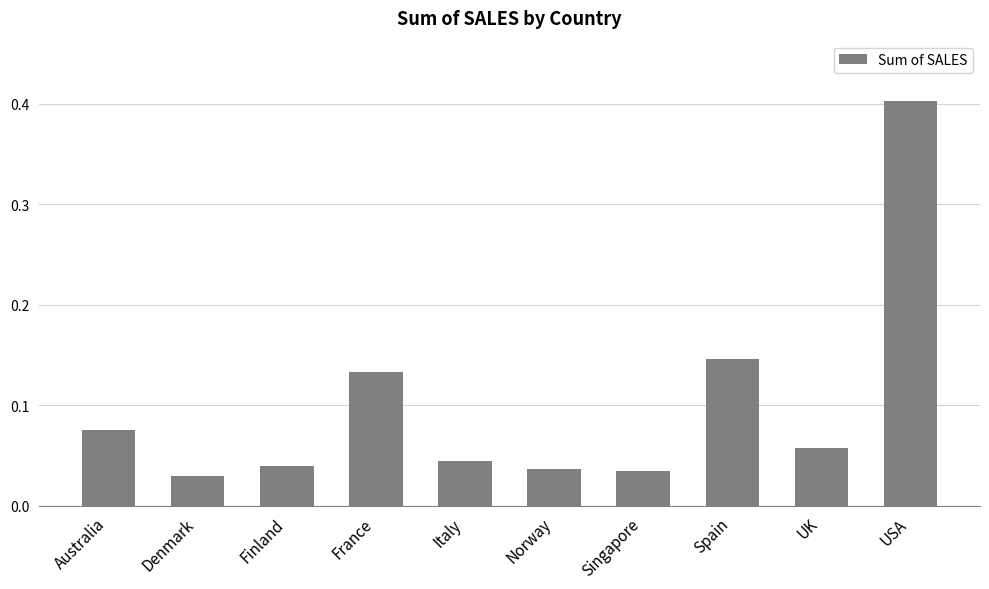

Which category has the lowest value across all series?

Denmark